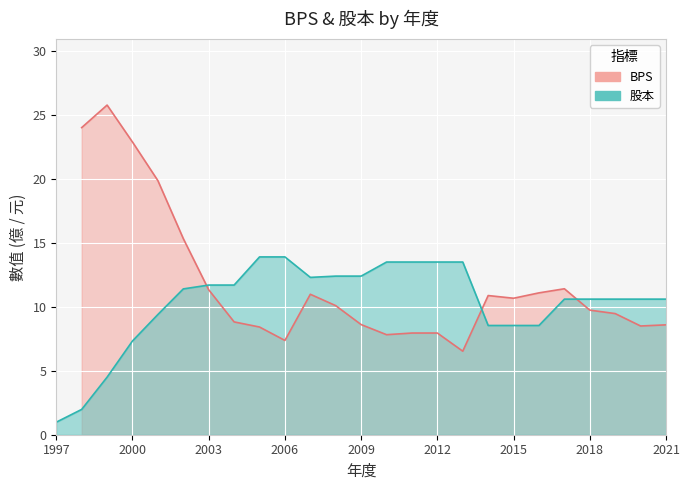

What position from the left is 1997?

1